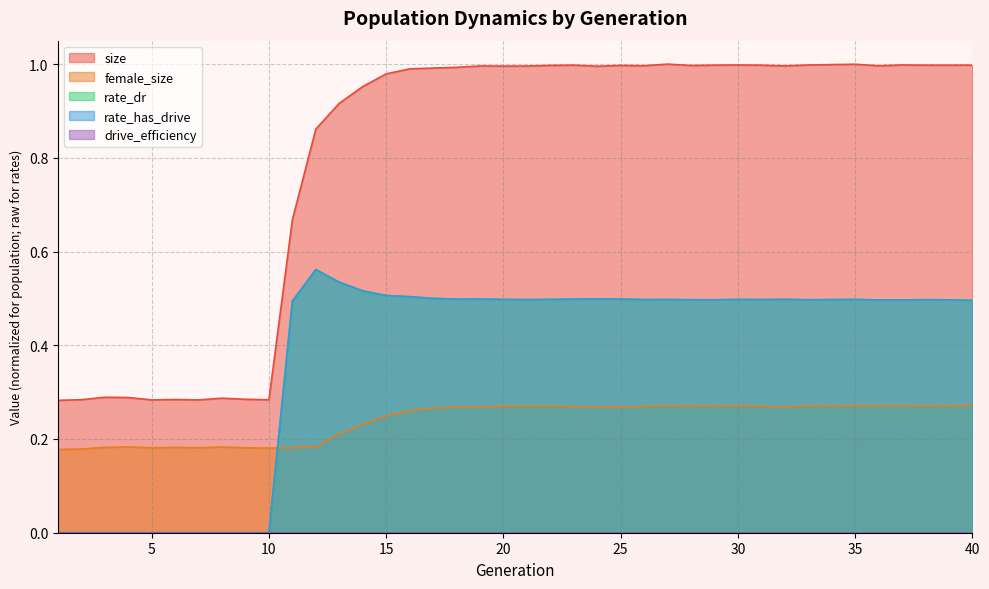

Which series has the widest spread of values?

size